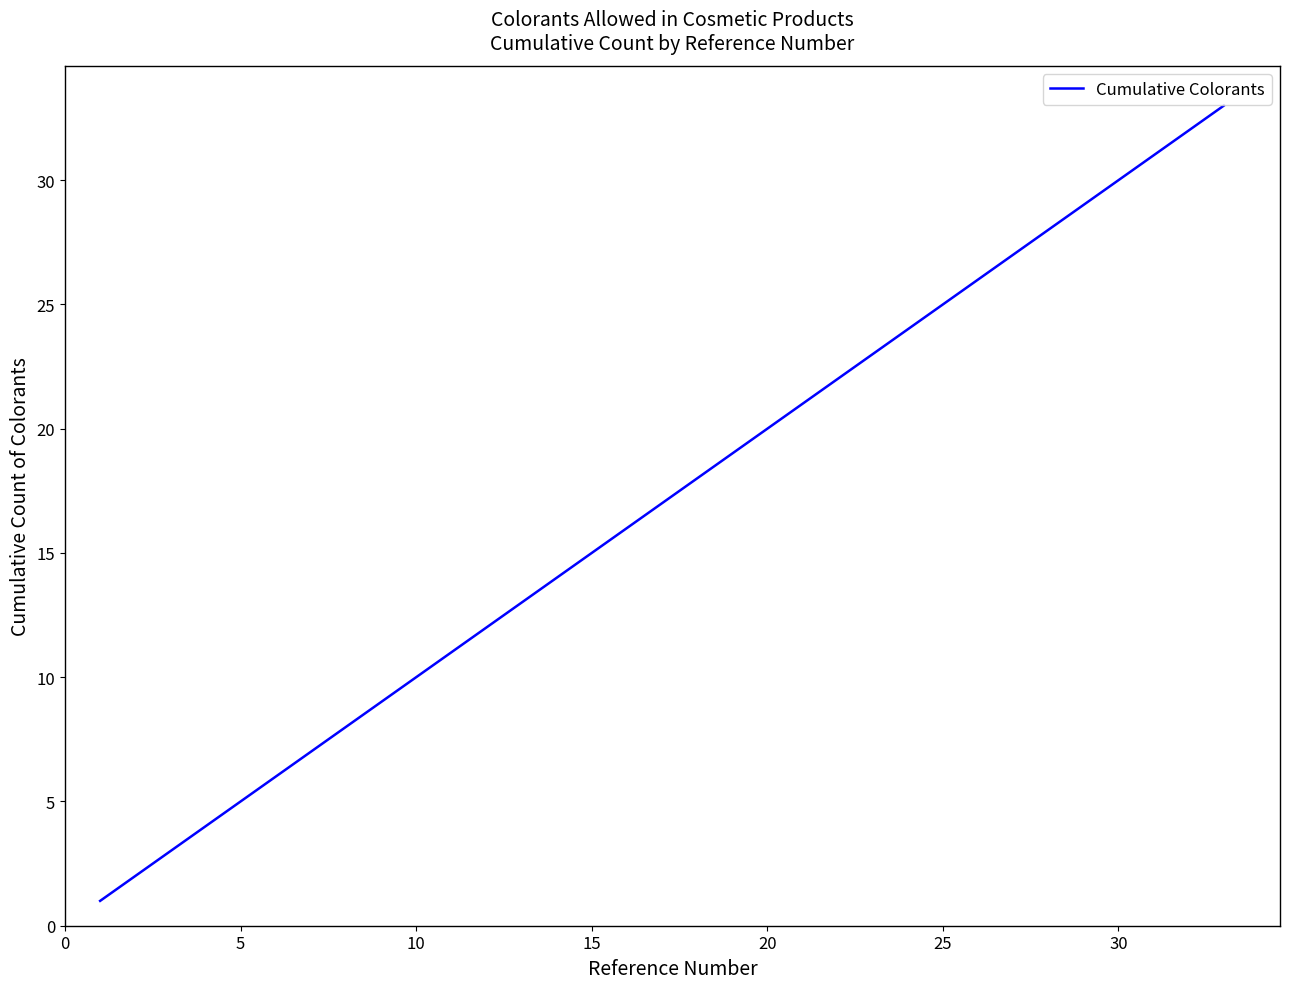

What is the difference between the maximum and minimum values?

32